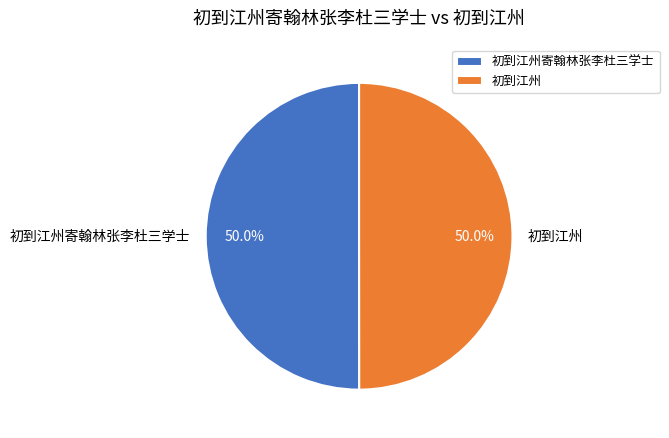

True or false: 初到江州寄翰林张李杜三学士 accounts for 50% of the total.

True